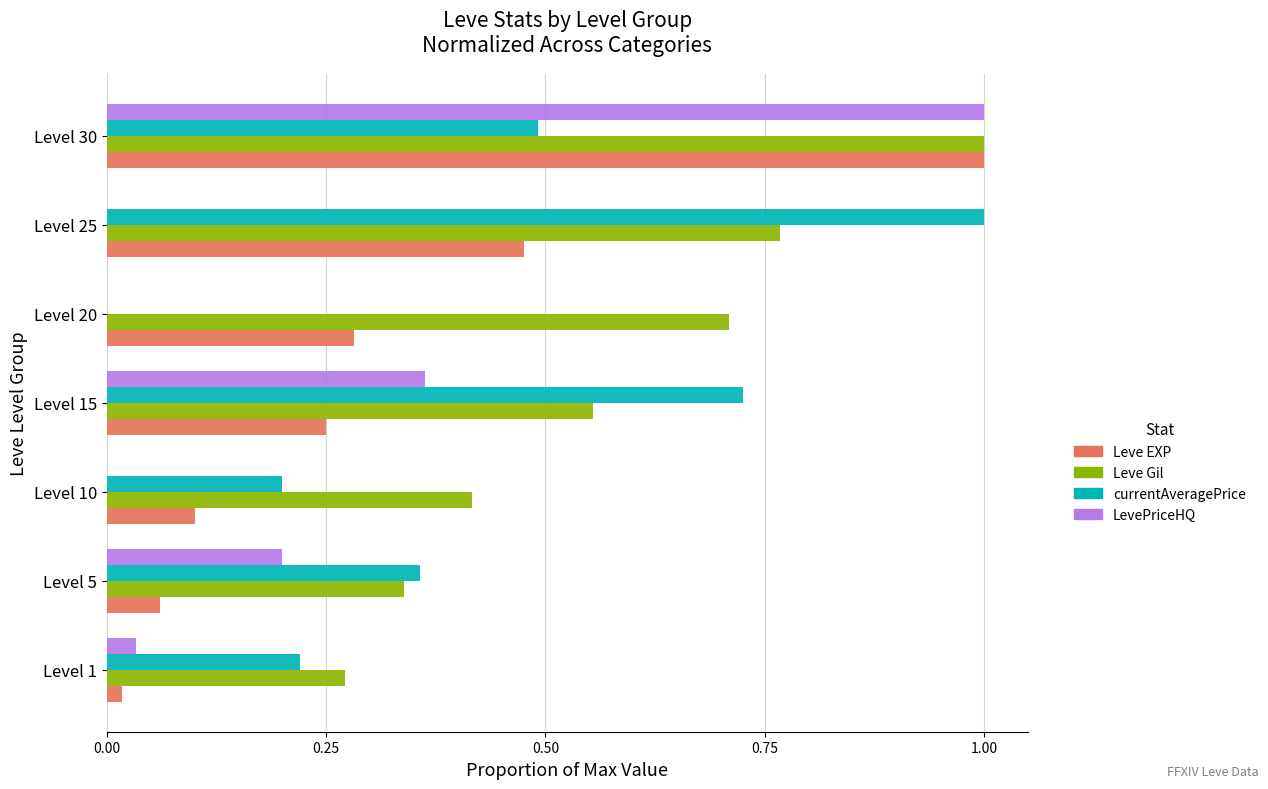

What is the sum of all Leve Gil values?

4.1